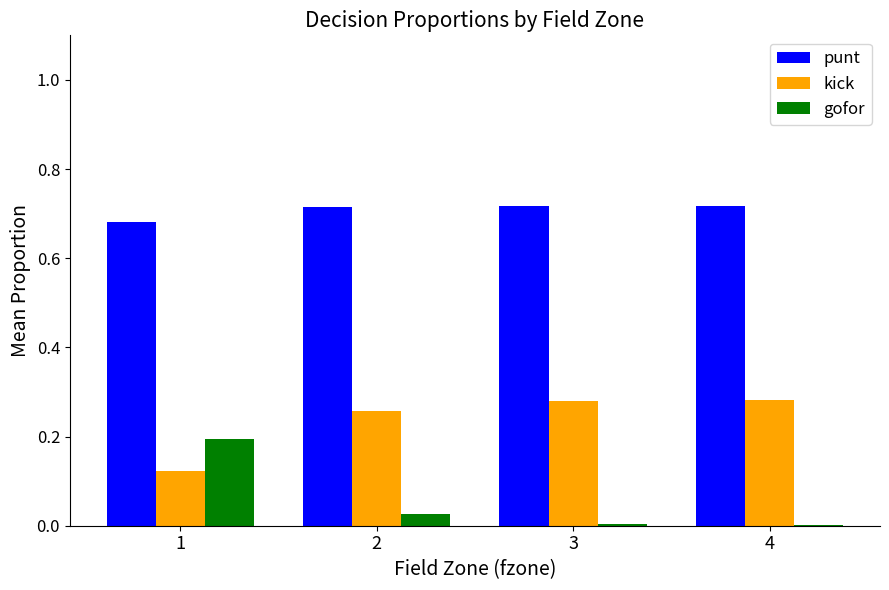

Which series has the largest total across all categories?

punt